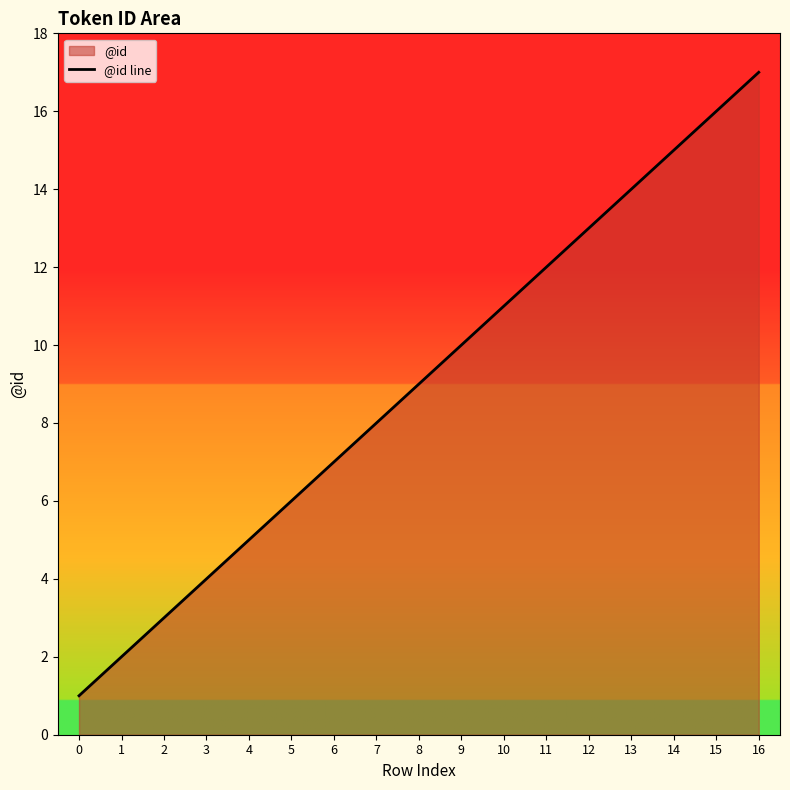

Where does the data first go above 9?

9